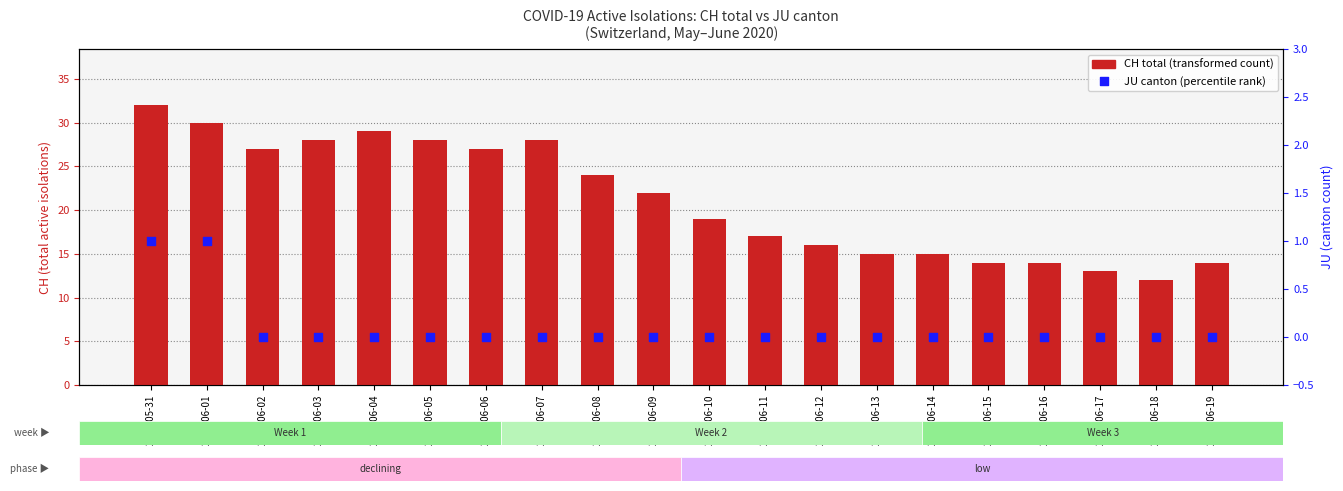

Which series has the largest total across all categories?

CH (total isolation)